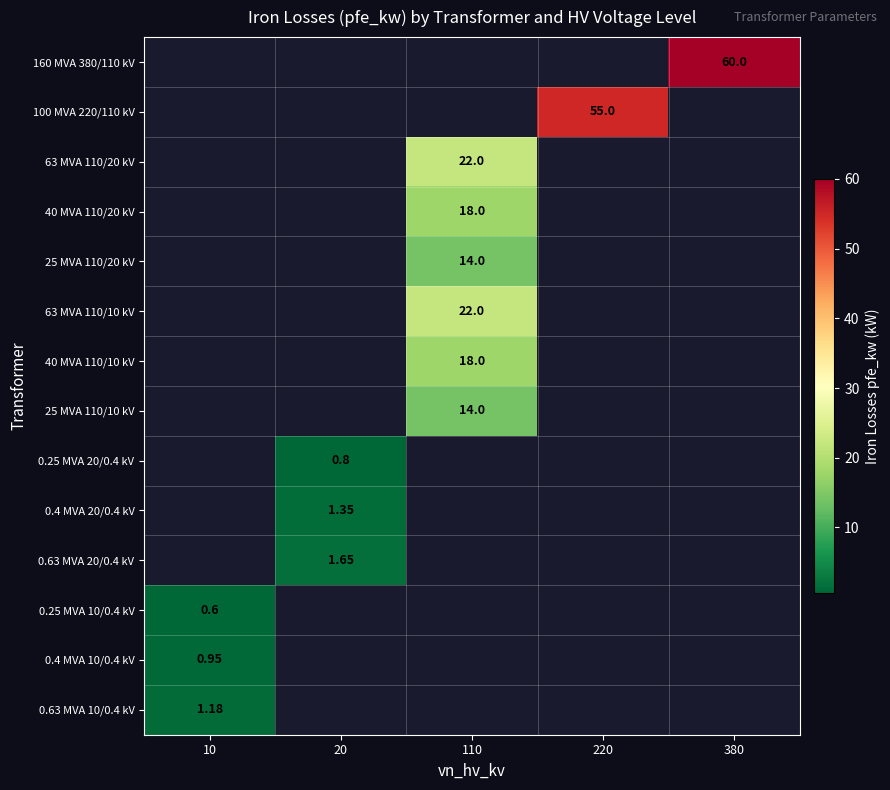

Count the number of categories in the chart.

5